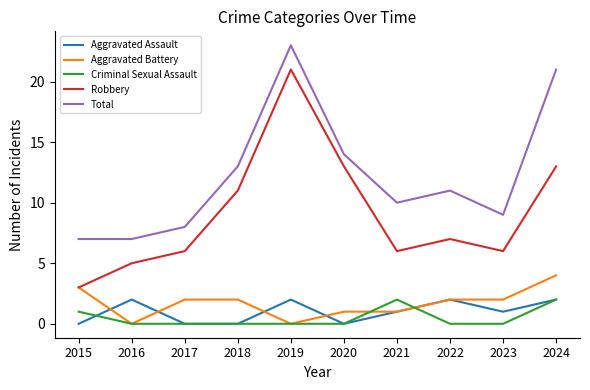

What is the difference between the maximum and second lowest values in the Robbery series?

16